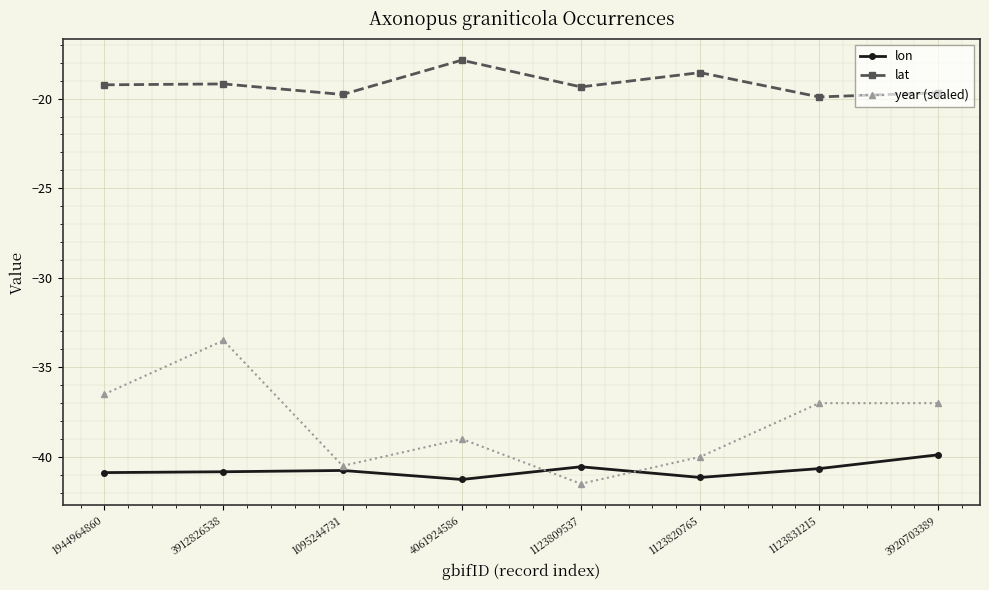

True or false: year (scaled) has a value of -40.0 at 1123820765.

True